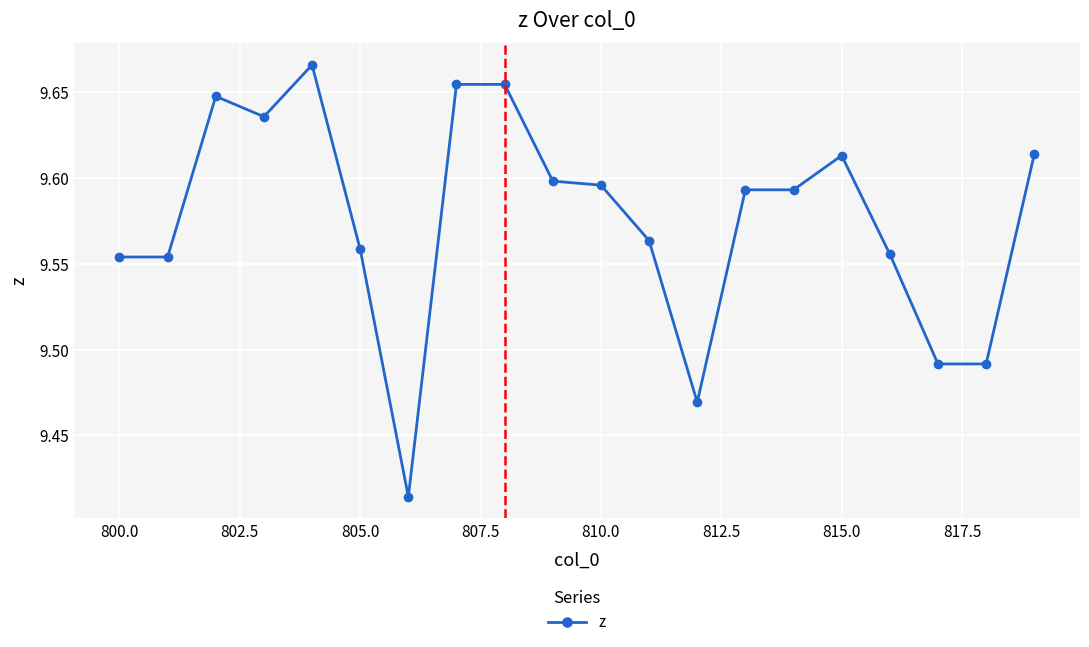

True or false: the data has more than 2 interior local peaks.

True